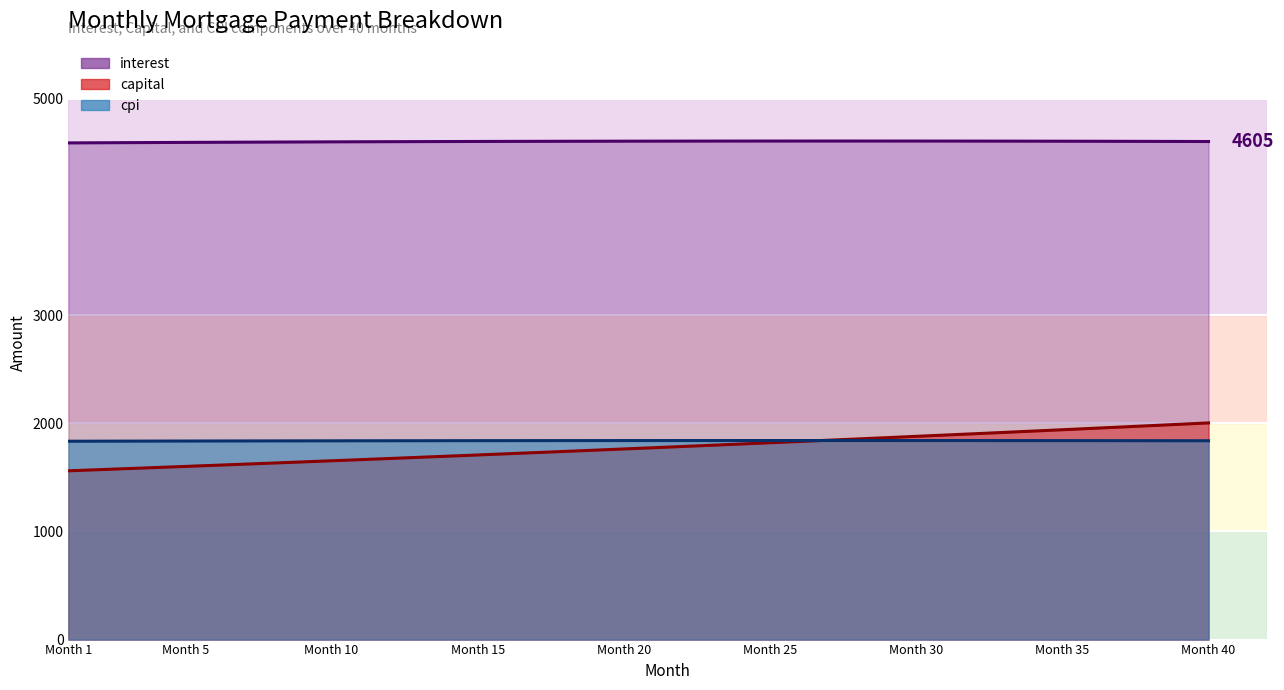

Rank the series at 23 from highest to lowest value.

interest, cpi, capital